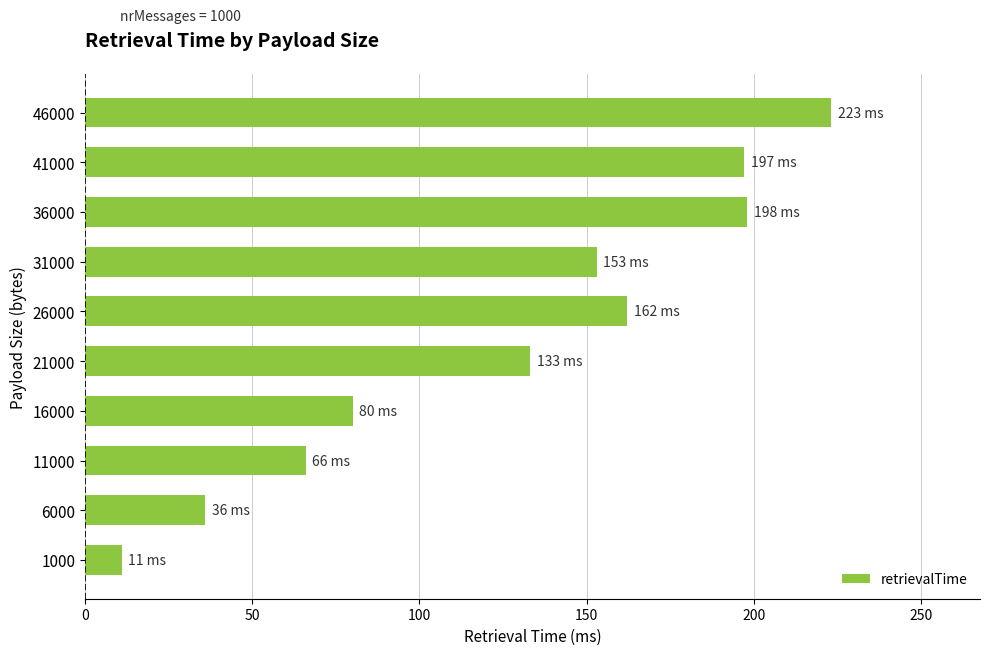

What is the change in value from 1000 to 16000?

+69